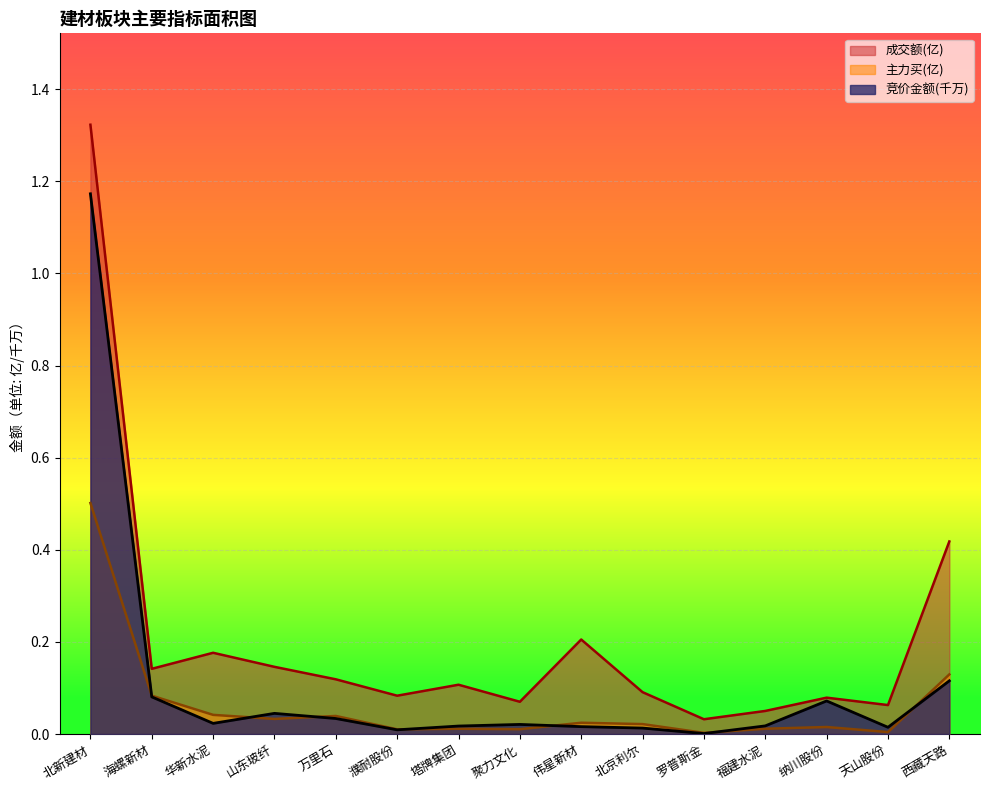

Rank the series by their maximum value, from lowest to highest.

主力买(亿), 竞价金额(千万), 成交额(亿)